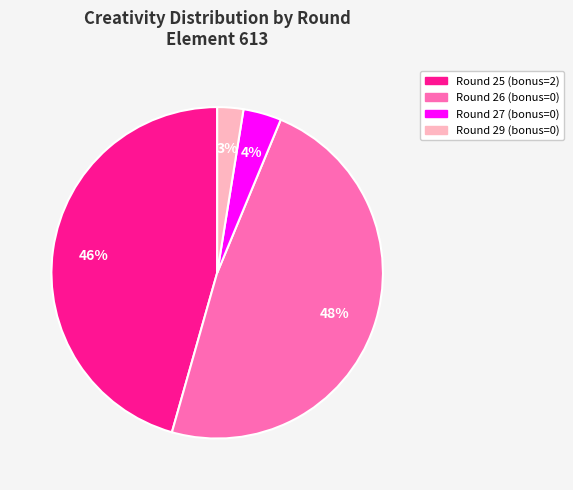

To the nearest percent, what is the difference between the Round 26 (bonus=0) and Round 27 (bonus=0) slice percentages?

44%